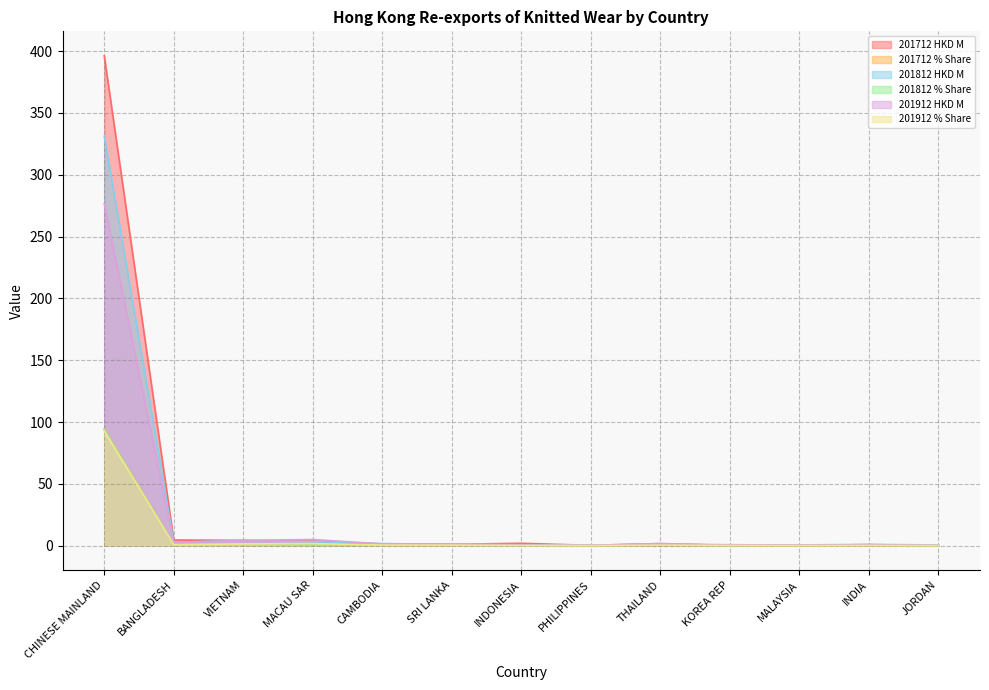

What position from the right is CHINESE MAINLAND?

13